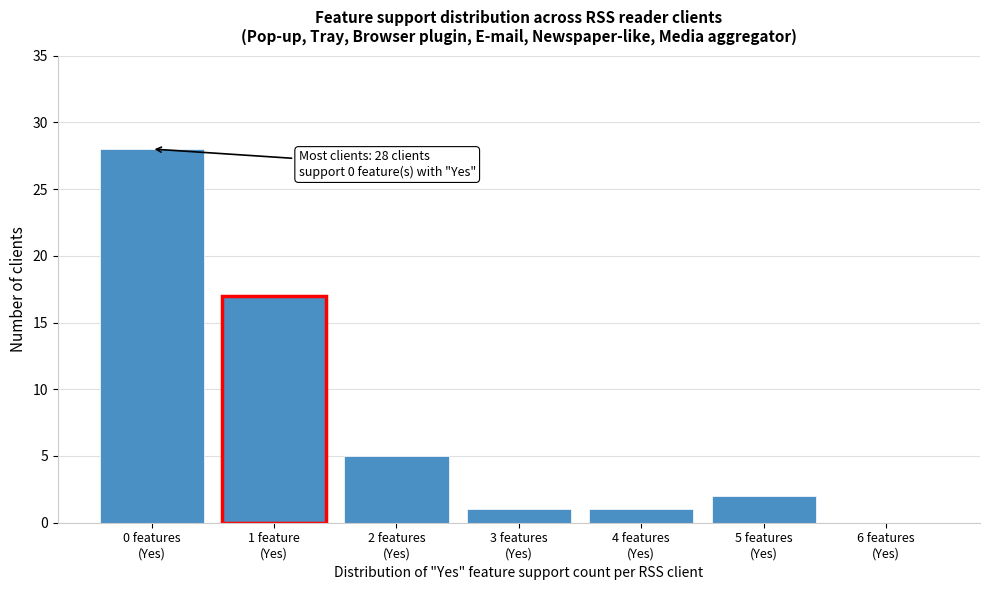

What is the sum of all values?

54